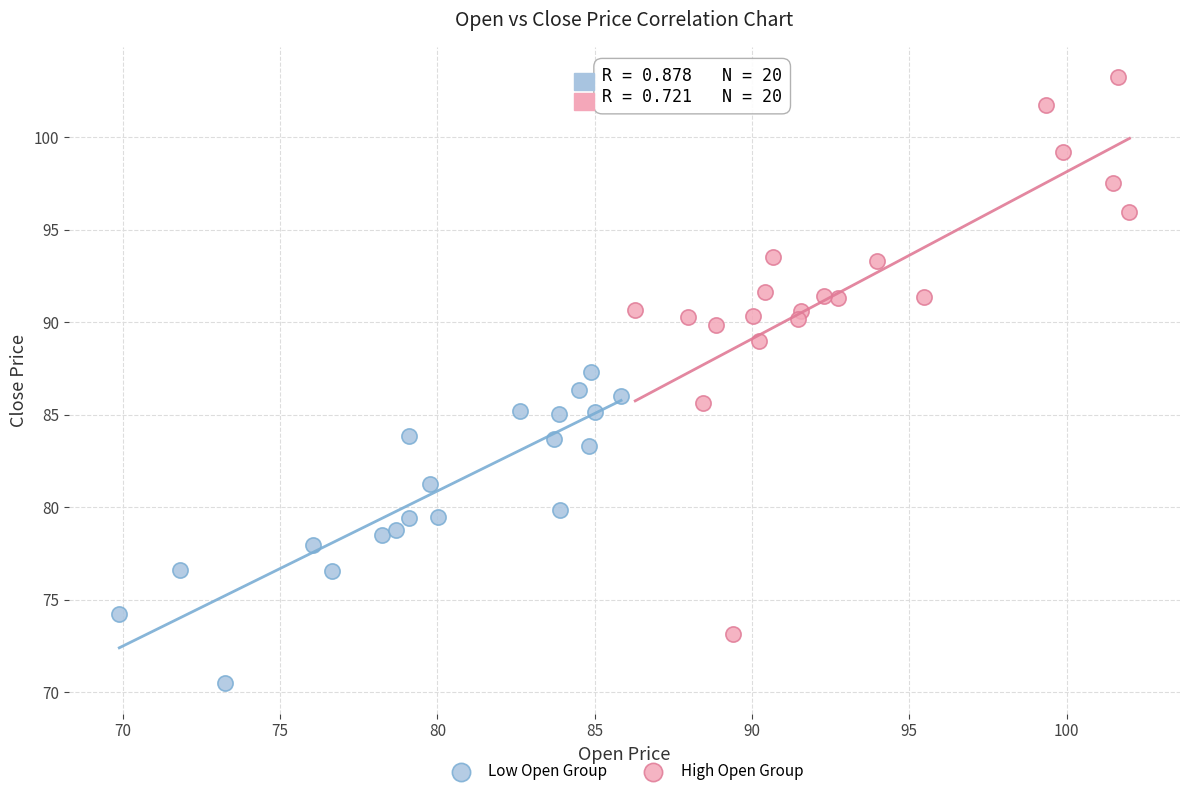

Which series has the largest Y range (max minus min)?

High Open Group